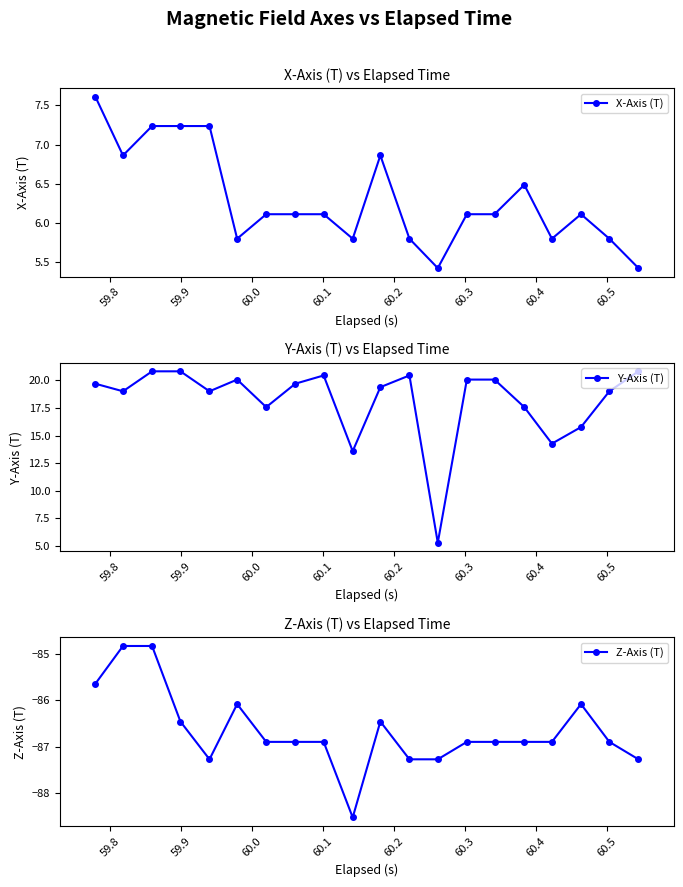

What is the sum of all Z-Axis (T) values?

-1733.2